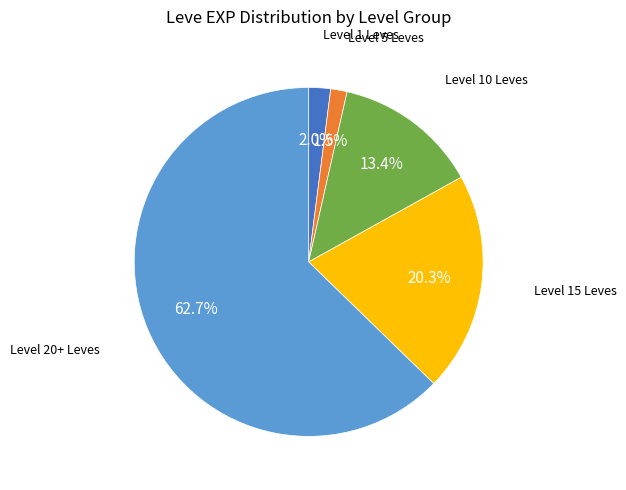

How many slices are in this pie chart?

5